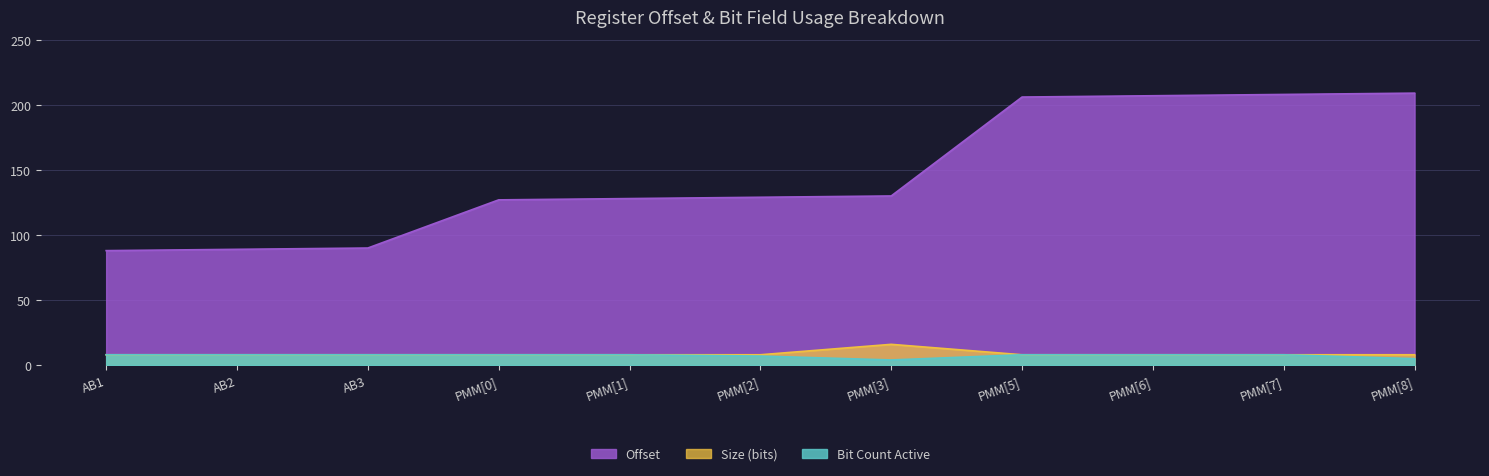

Does the chart display data point markers on the line(s)?

No